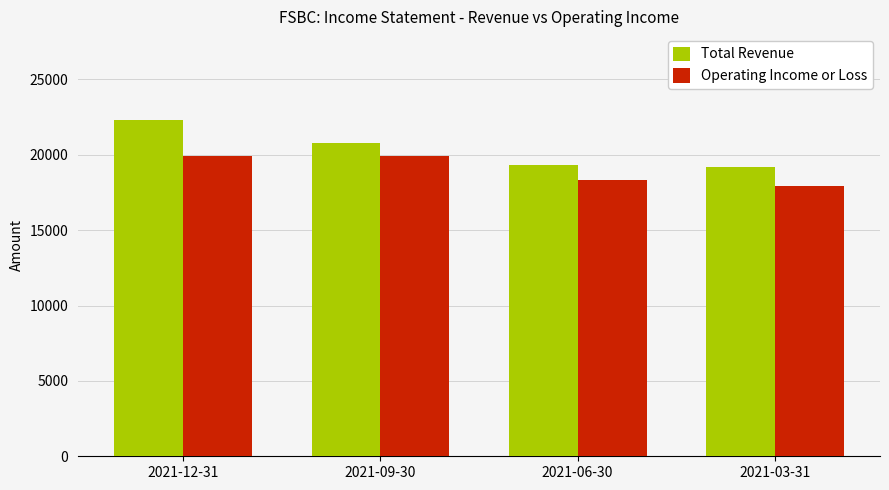

Which category has the highest value in the Total Revenue series?

2021-12-31